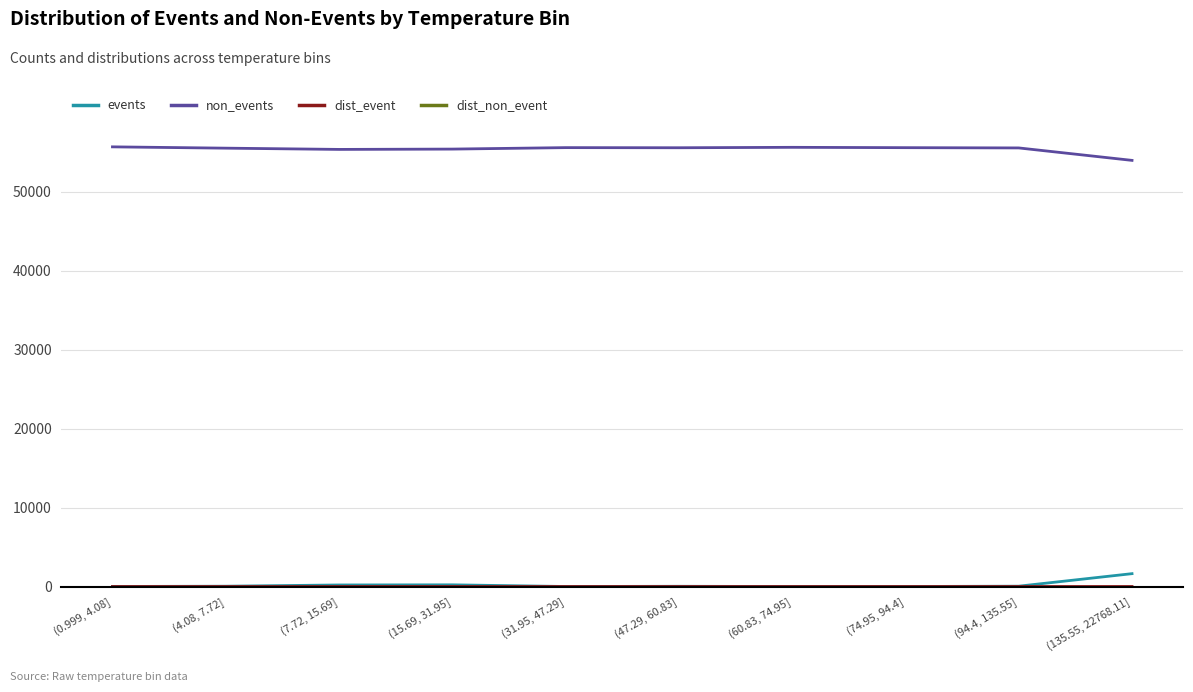

What is the minimum value for non_events?

53945.0